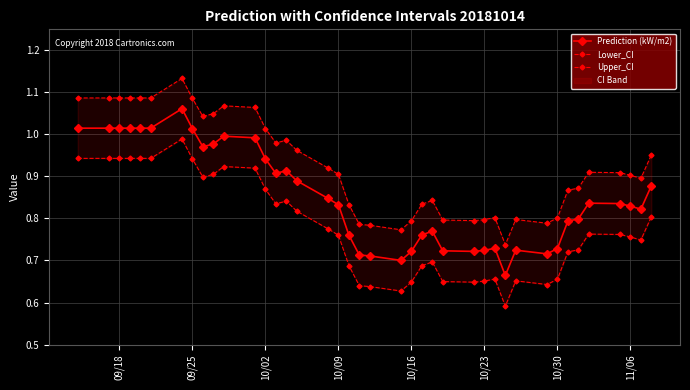

True or false: Prediction (kW/m2) has a value of 0.2 at 10/16.

False